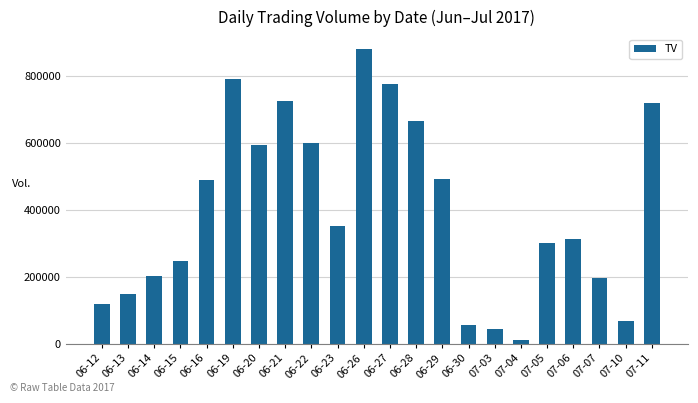

Between 06-27 and 06-26, which is larger?

06-26